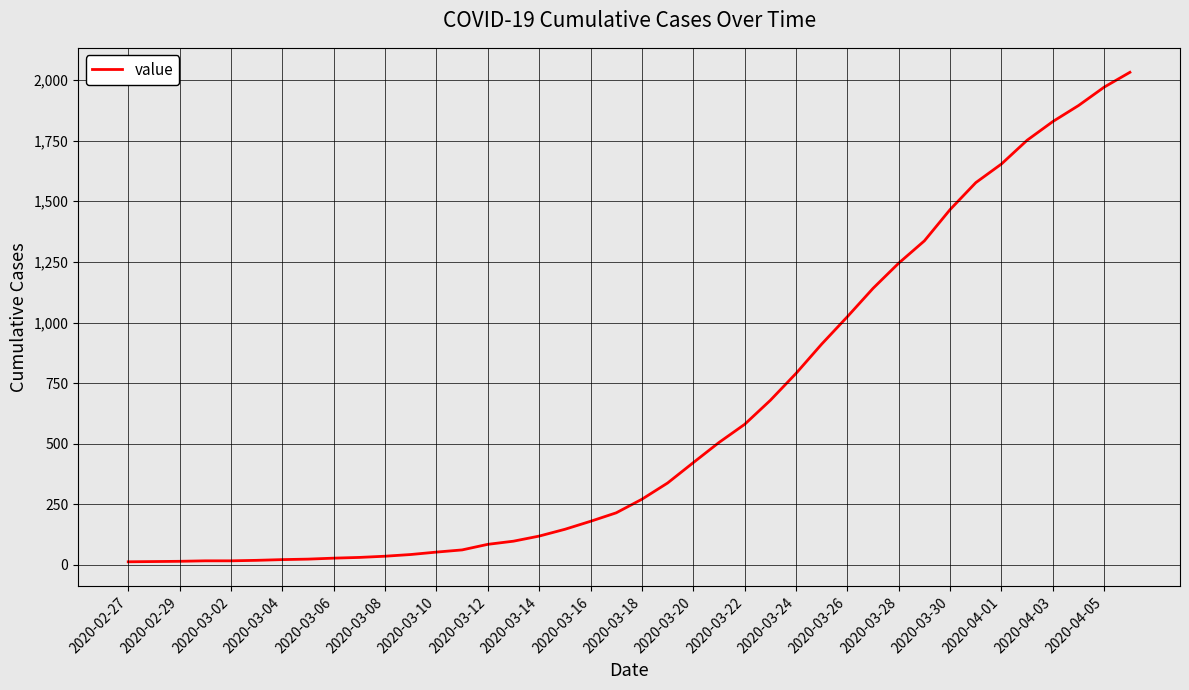

What is the change in value from 2020-03-22 to 2020-04-05?

+1391